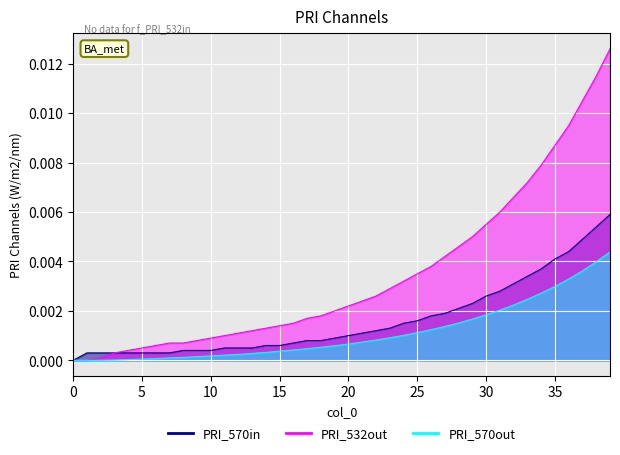

List the series in order of their overall mean, lowest first.

col_1, col_8, col_5